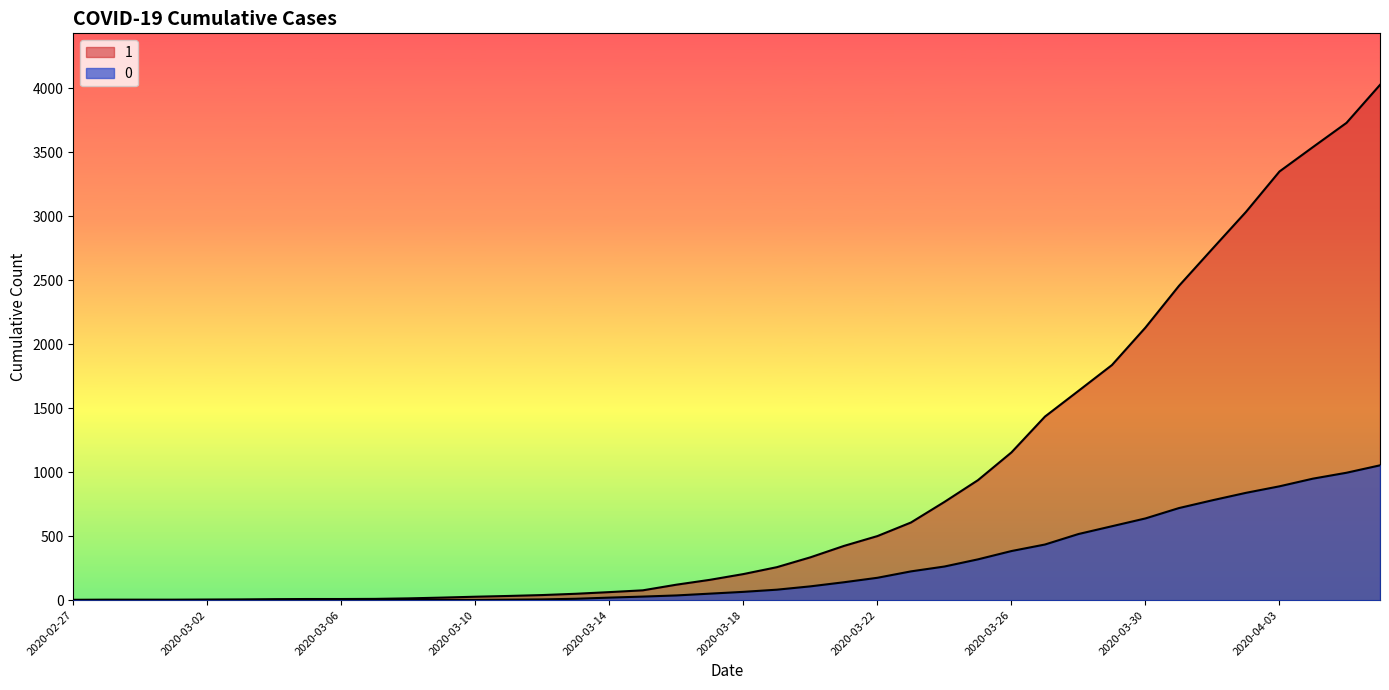

Is it true that 0 equals 147 at 2020-03-28?

False